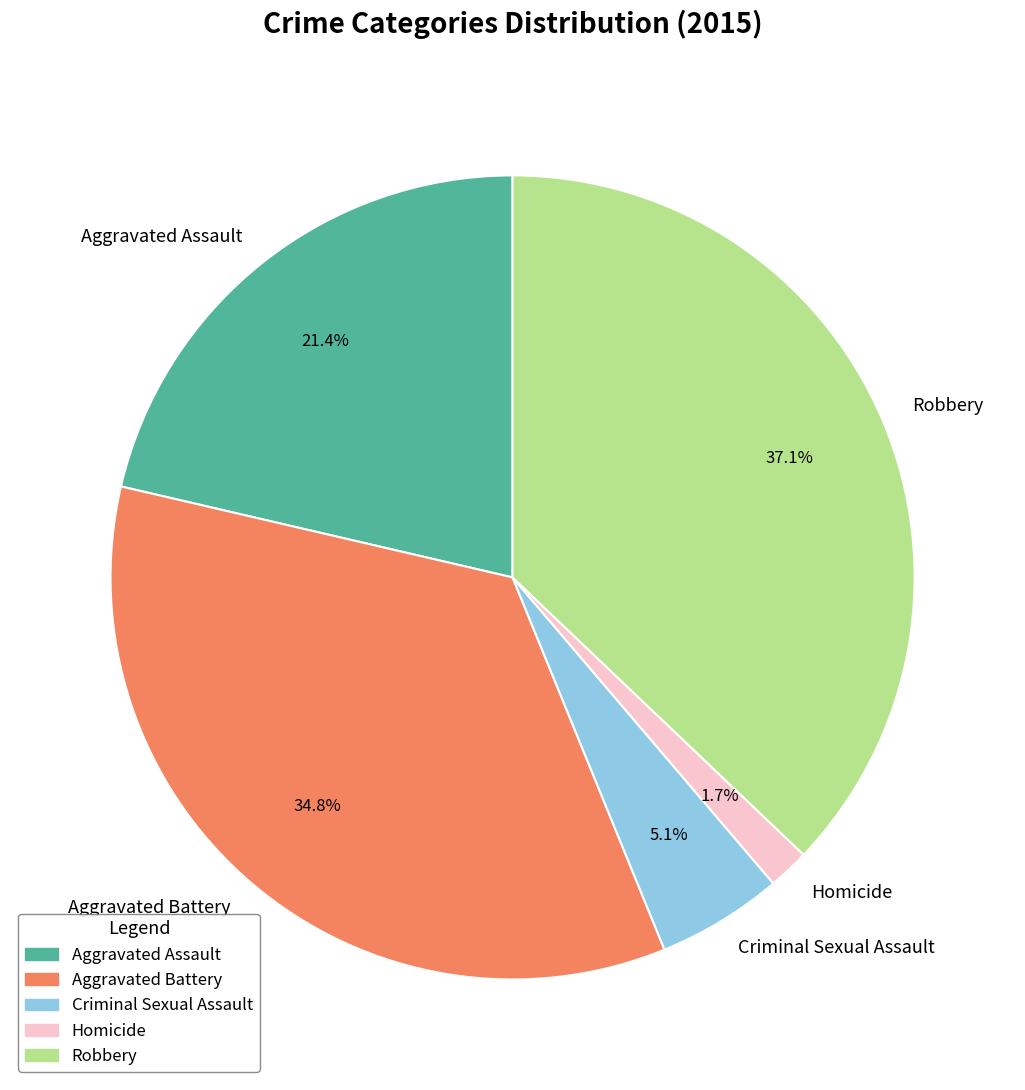

To the nearest percent, what is the average slice percentage?

20%